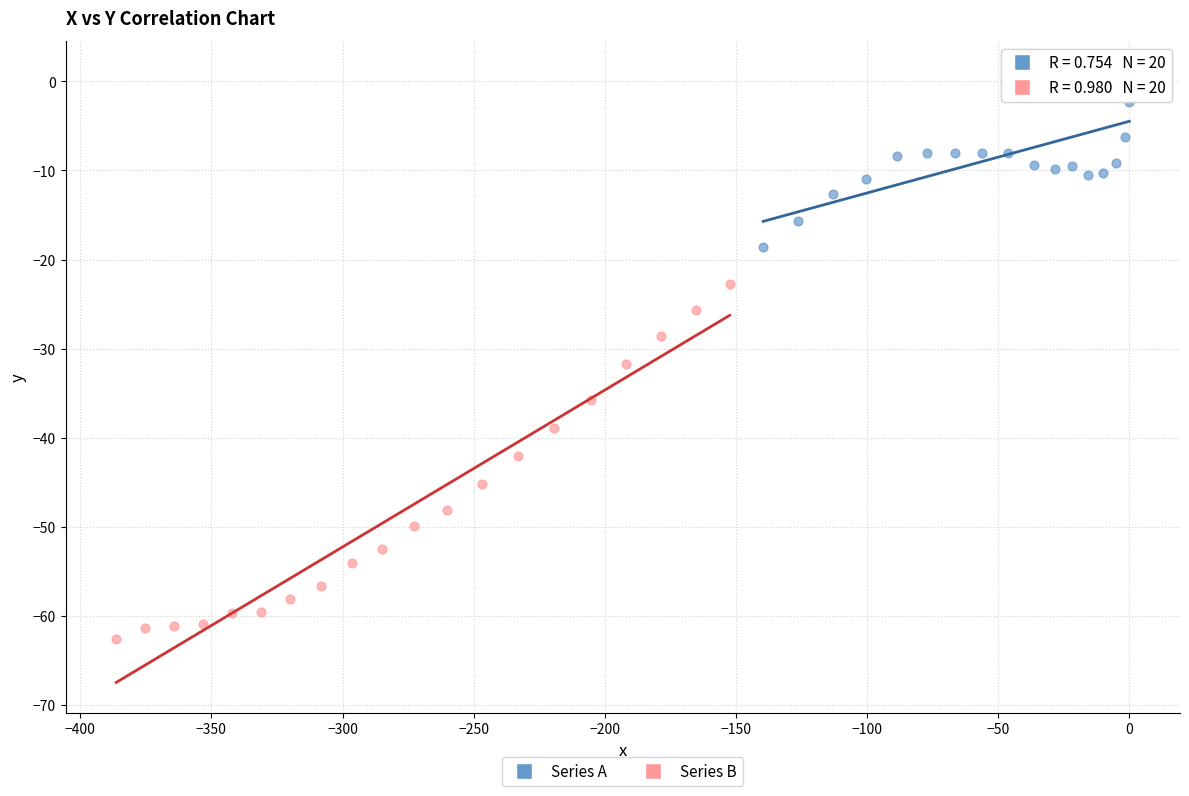

Which series reaches the minimum Y coordinate?

Series B